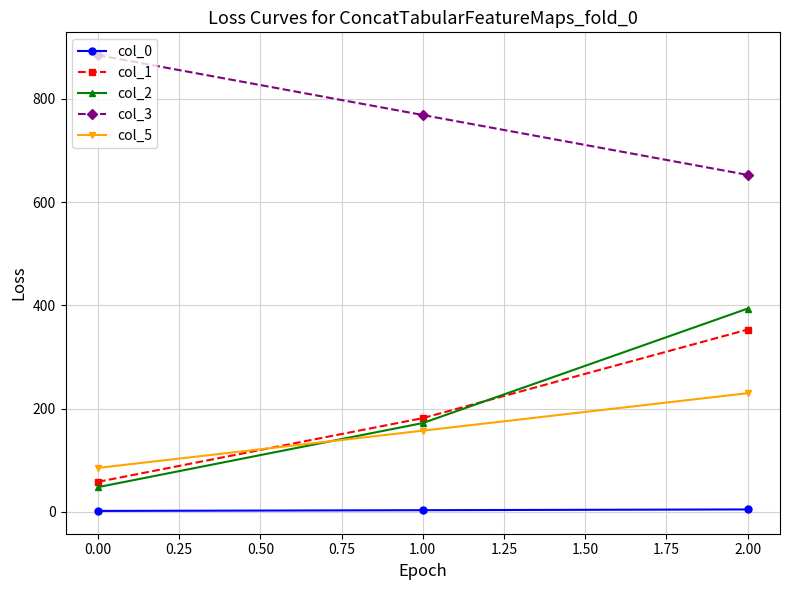

Is this an area chart (filled region under the line)?

No